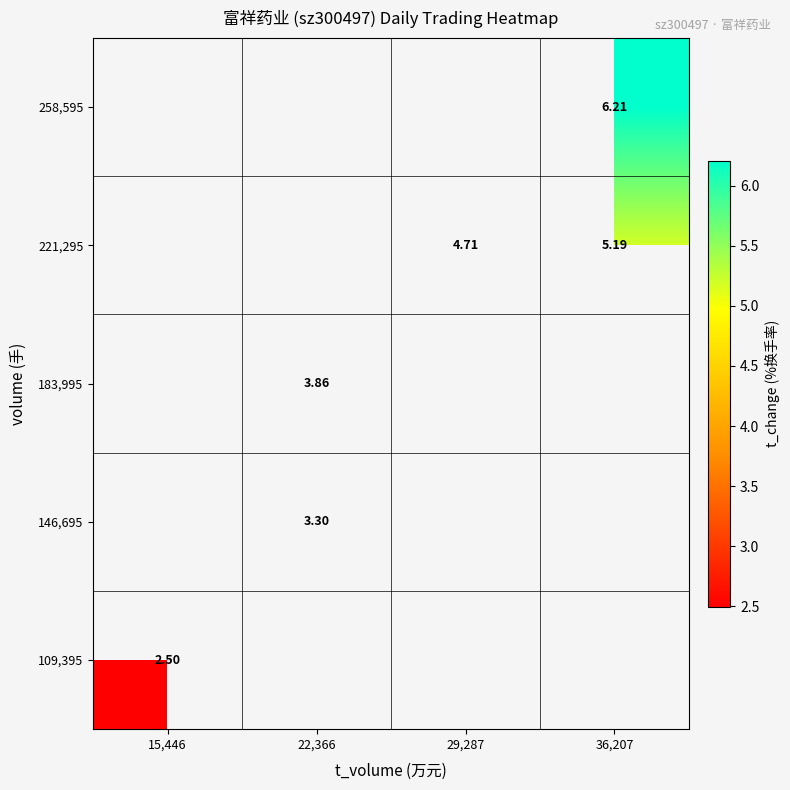

At 22,366, list the series in order from largest to smallest.

183,995, 221,295, 258,595, 109,395, 146,695